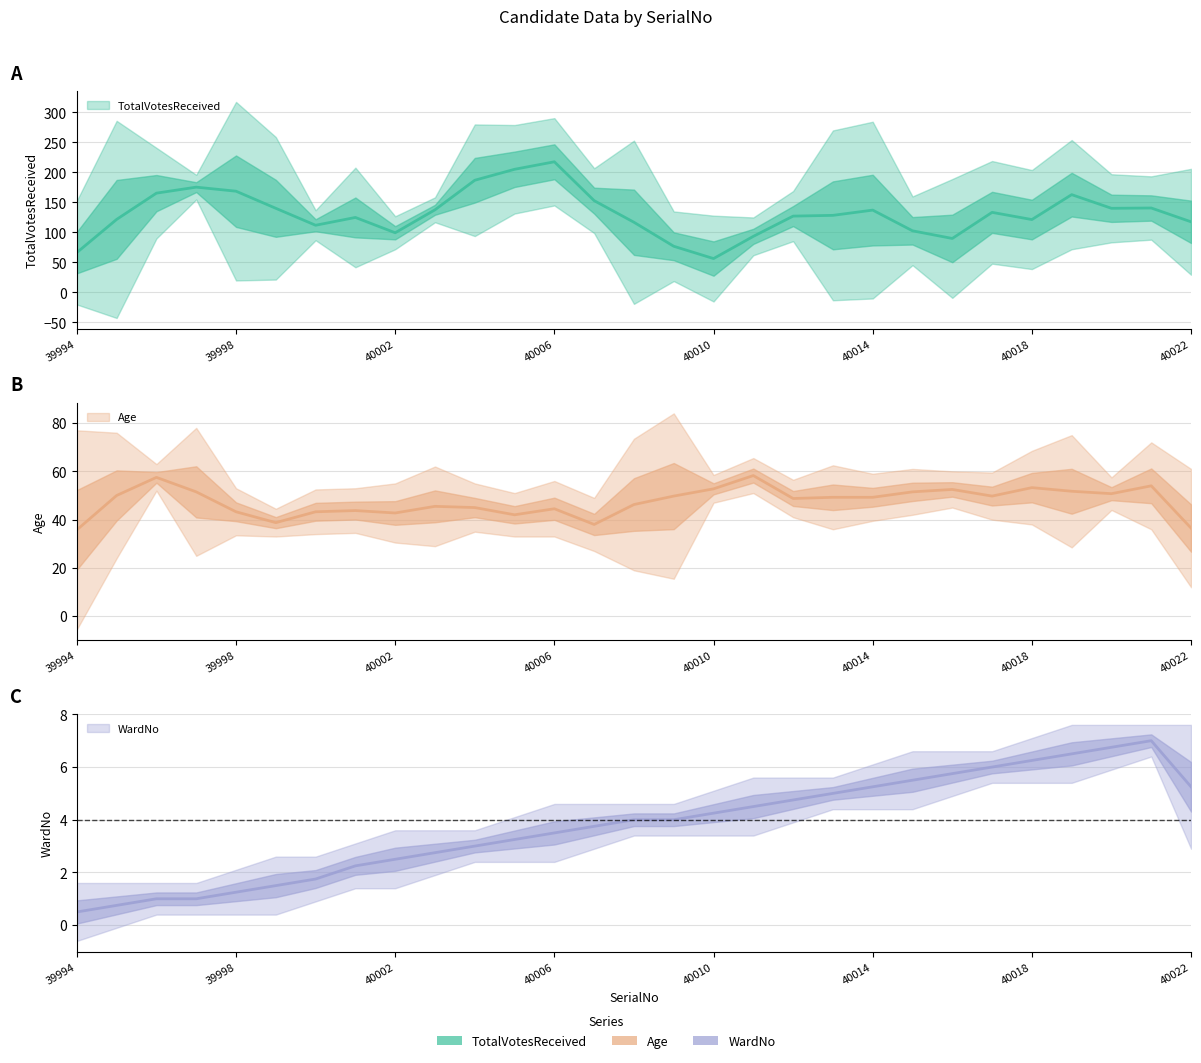

Between 40018 and 40010, which is larger?

40018